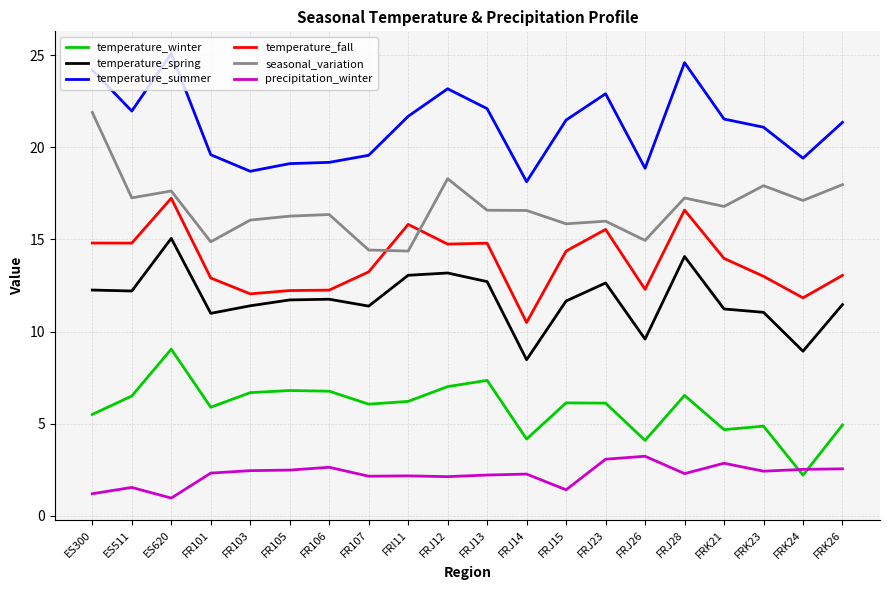

At how many categories does at least one series exceed 7?

20